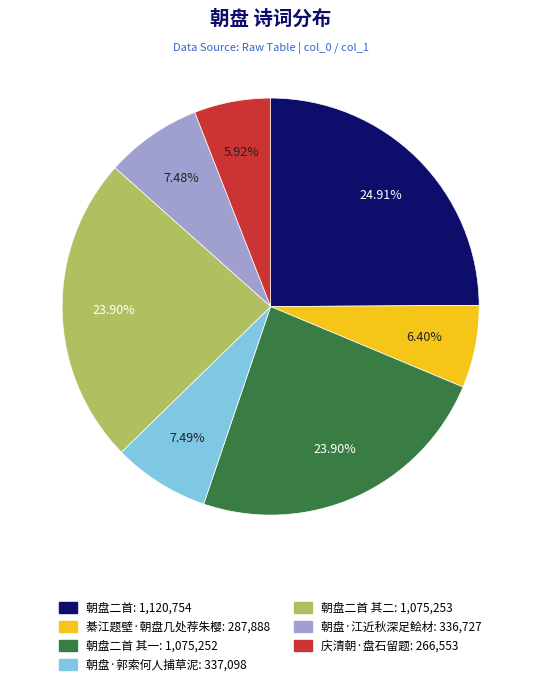

Does any single category account for the majority?

No